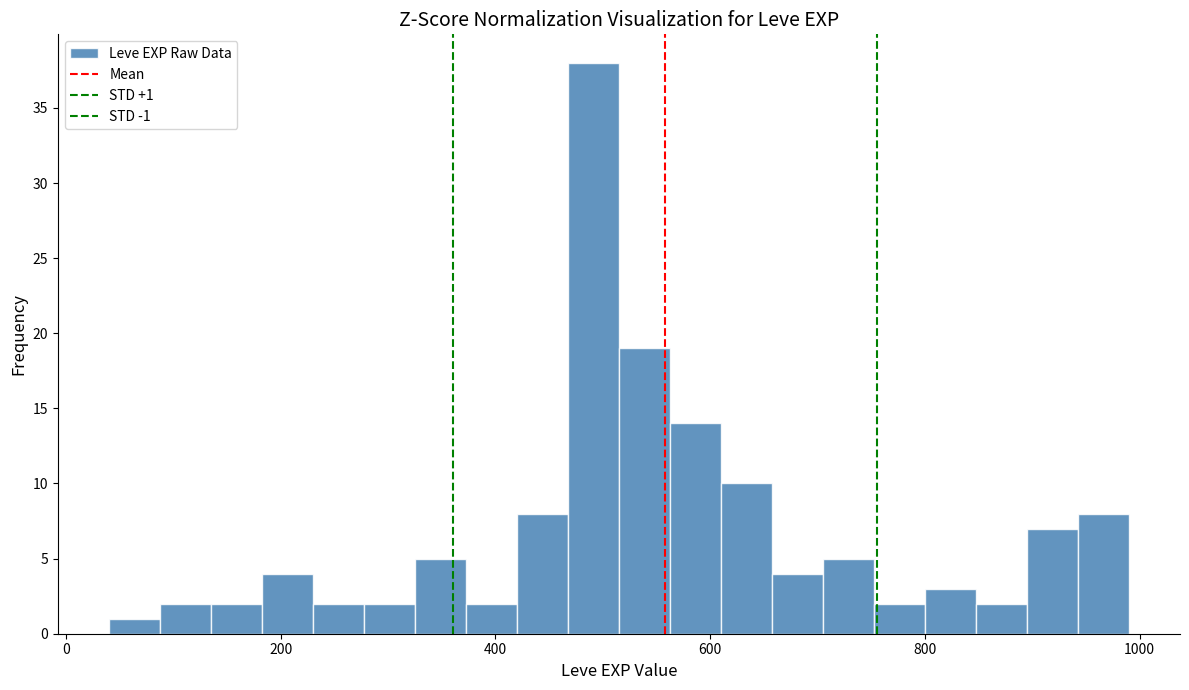

Read against the x-axis, roughly where is the centre of the tallest bar?

500